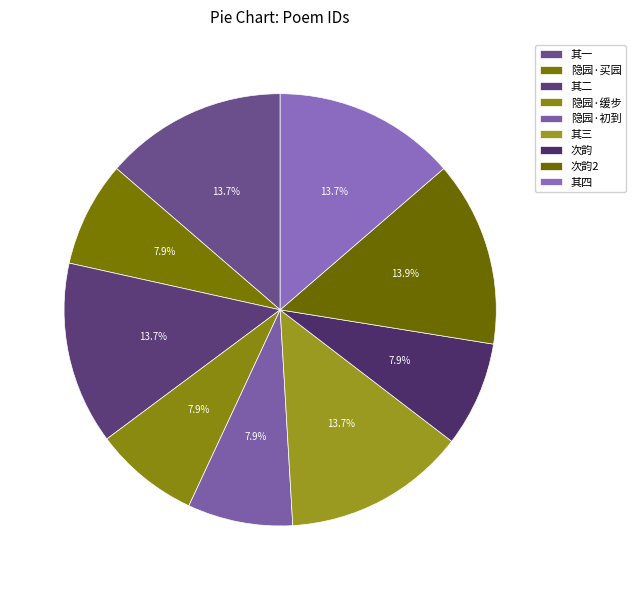

Count the number of slices in the pie.

9